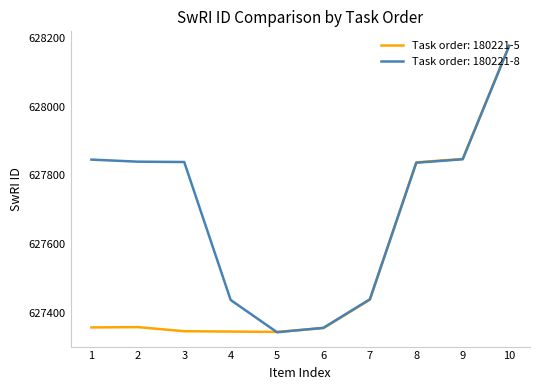

What is the total value across all series at 5?

1254687